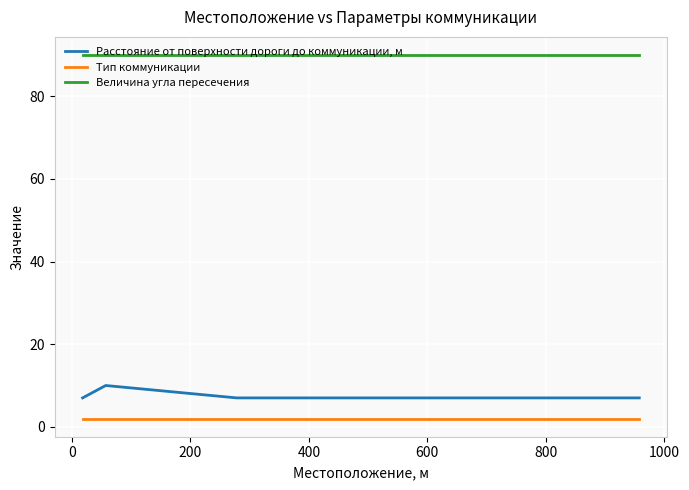

True or false: Расстояние от поверхности дороги до коммуникации, м and Величина угла пересечения intersect in this chart.

False